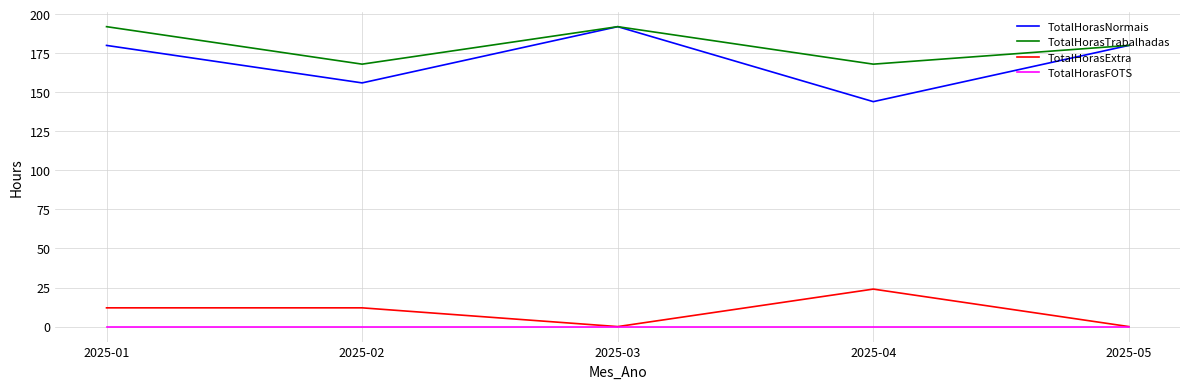

Rank the series at 2025-02 from lowest to highest value.

TotalHorasFOTS, TotalHorasExtra, TotalHorasNormais, TotalHorasTrabalhadas